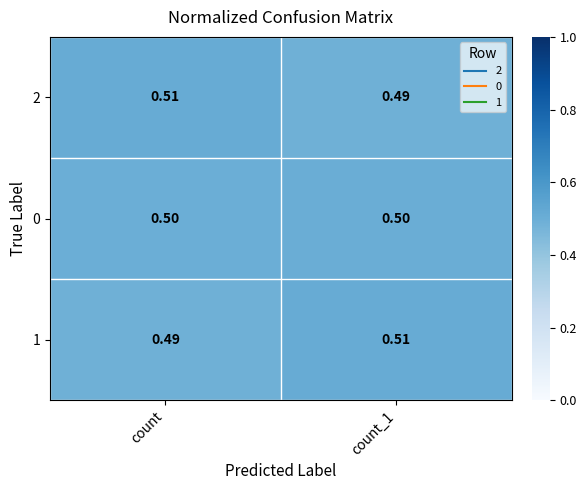

Is the value of 1 at count_1 greater than the value of 0 at count_1?

Yes